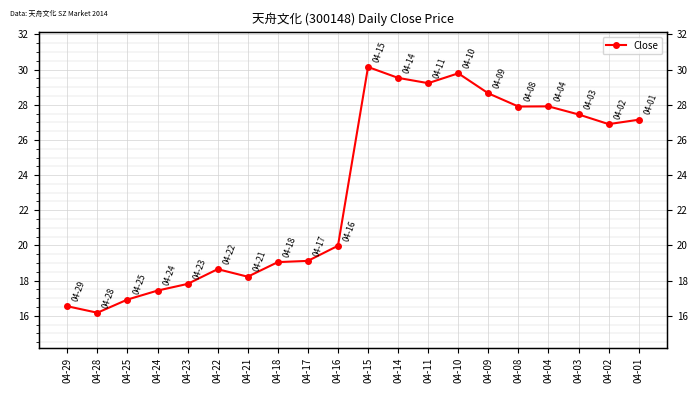

Is it true that the value at 04-15 is 30.1?

True